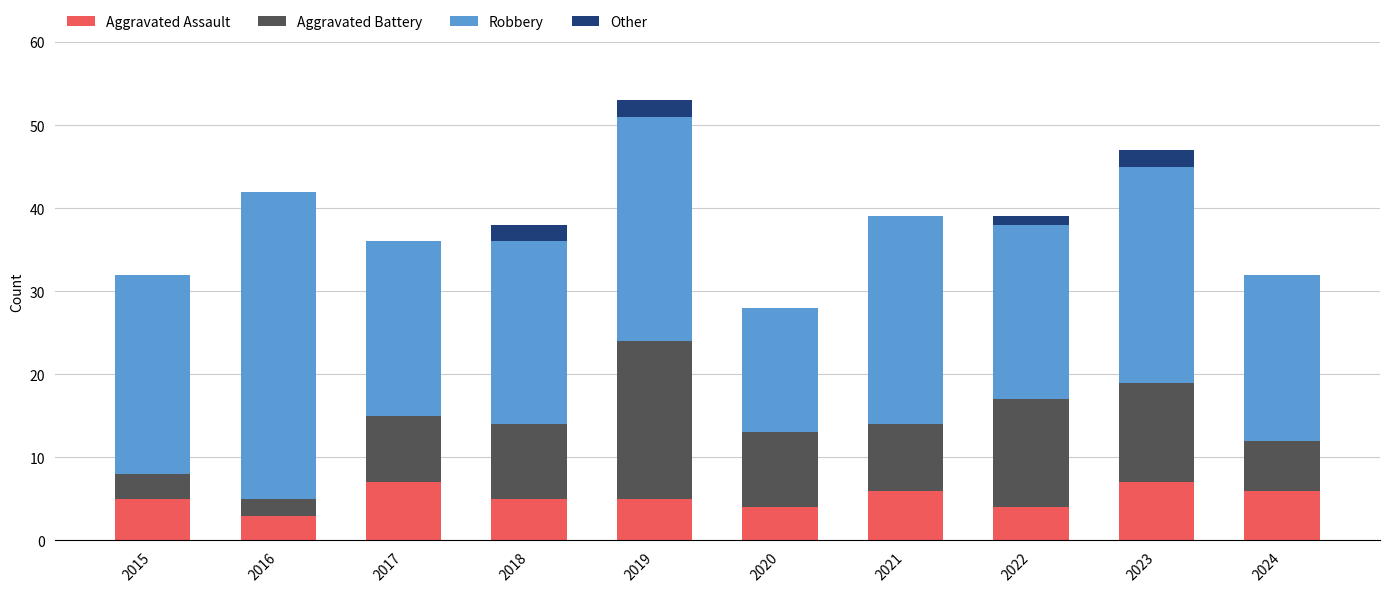

What is the maximum value for Aggravated Assault?

7